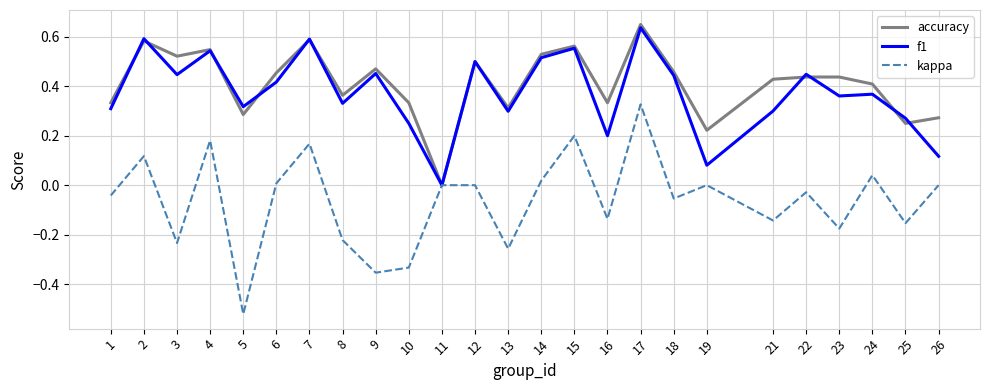

The value of kappa at 23 is -0.1. True or false?

False